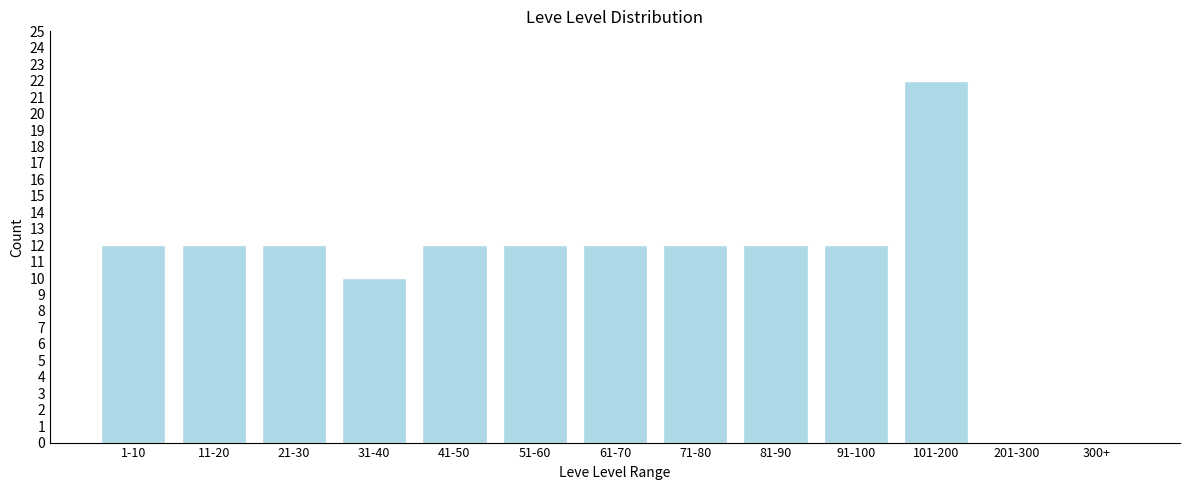

Reading left to right, transcribe all the data shown in this chart.

1-10=12	11-20=12	21-30=12	31-40=10	41-50=12	51-60=12	61-70=12	71-80=12	81-90=12	91-100=12	101-200=22	201-300=0	300+=0